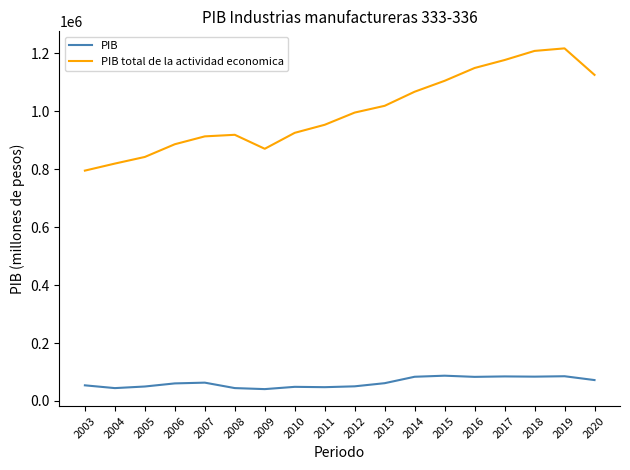

What is the difference between the highest and lowest values at 2008?

874146.6